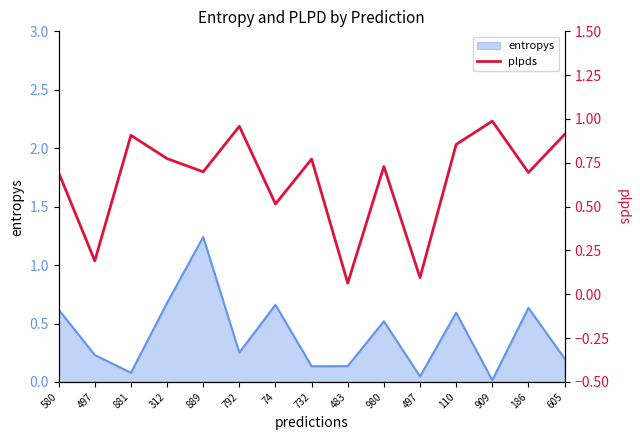

How many categories are shown in the chart?

15